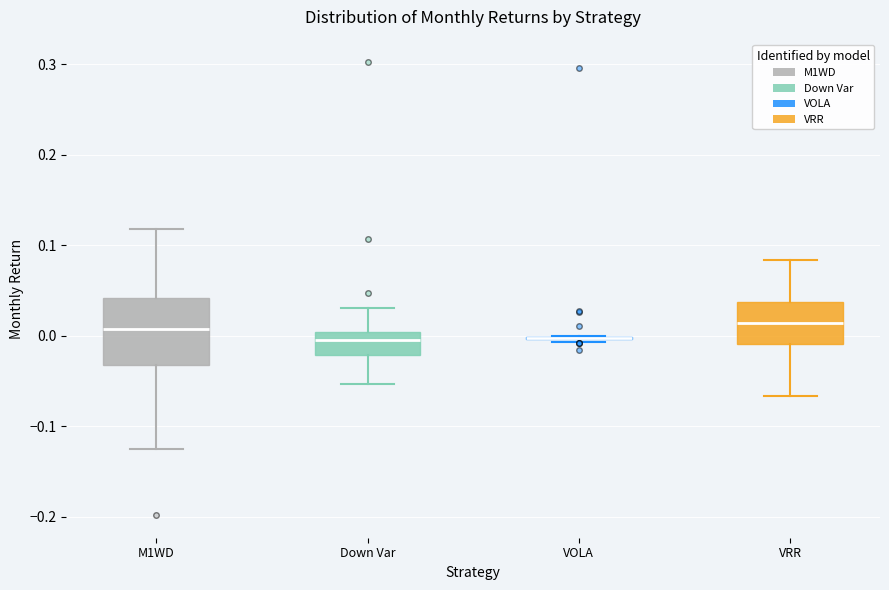

Comparing the boxes themselves (not the whiskers), which one is the tallest?

M1WD